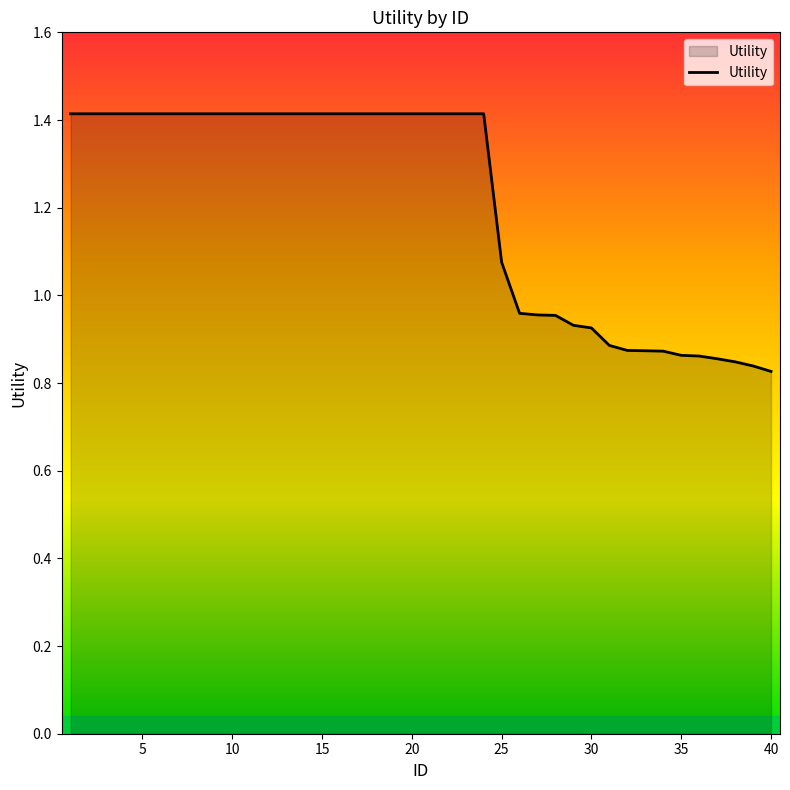

What is the difference between the maximum and minimum values?

0.6